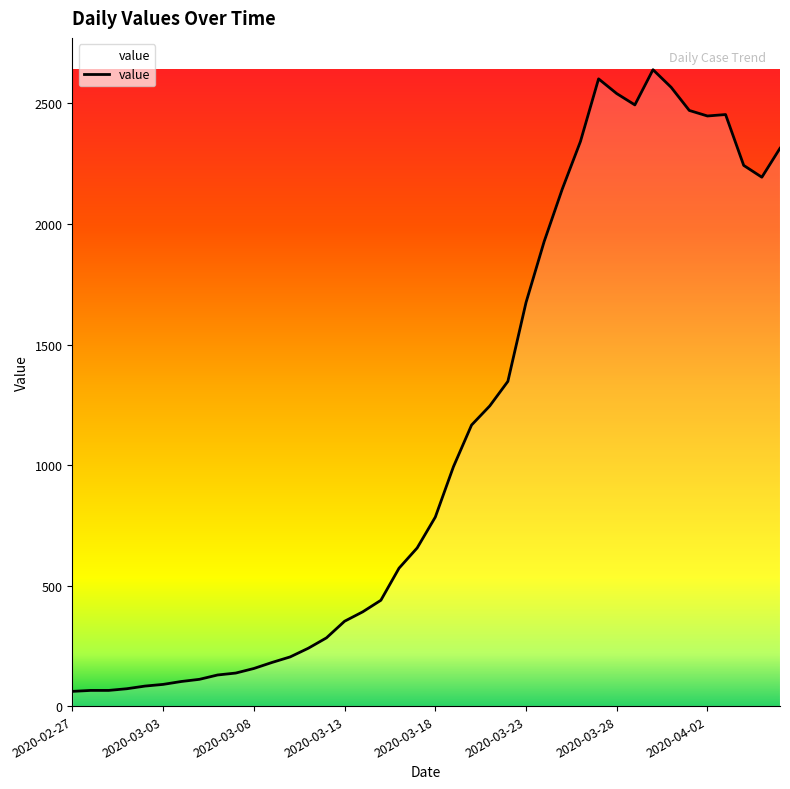

What is the smallest value displayed?

61